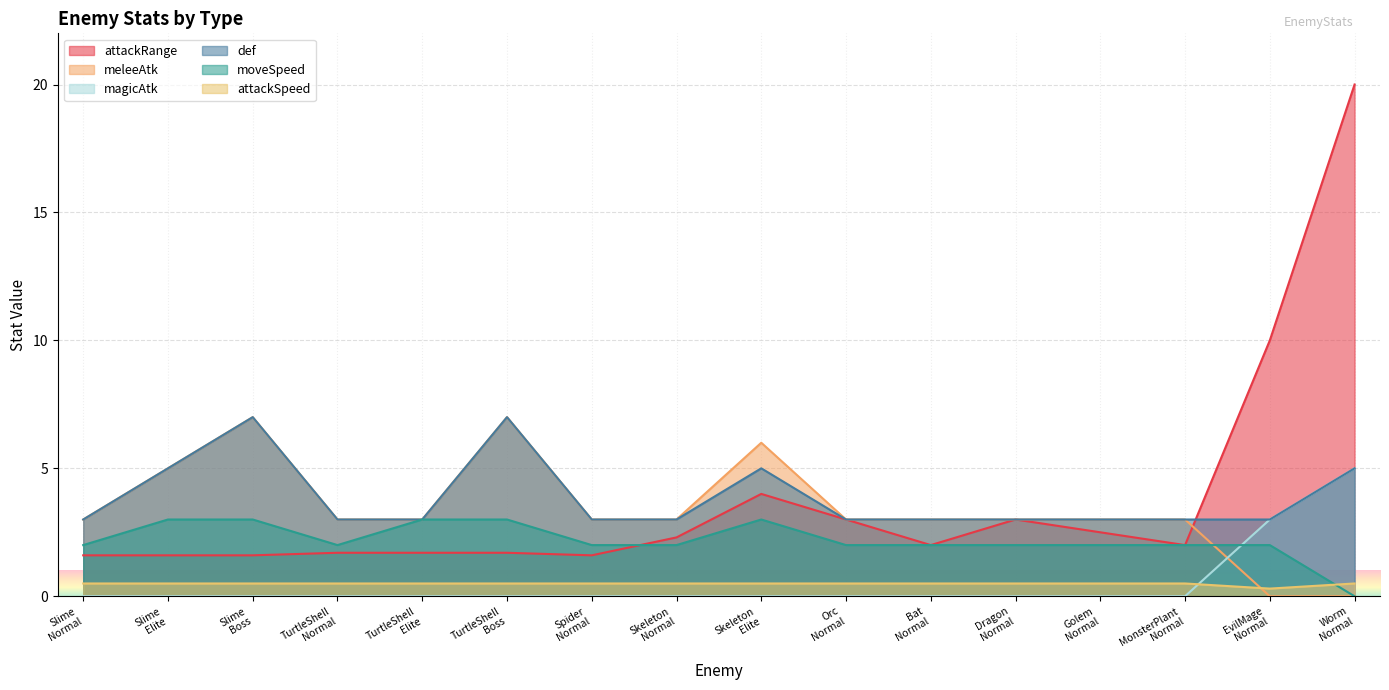

How many lines are shown in the chart?

6